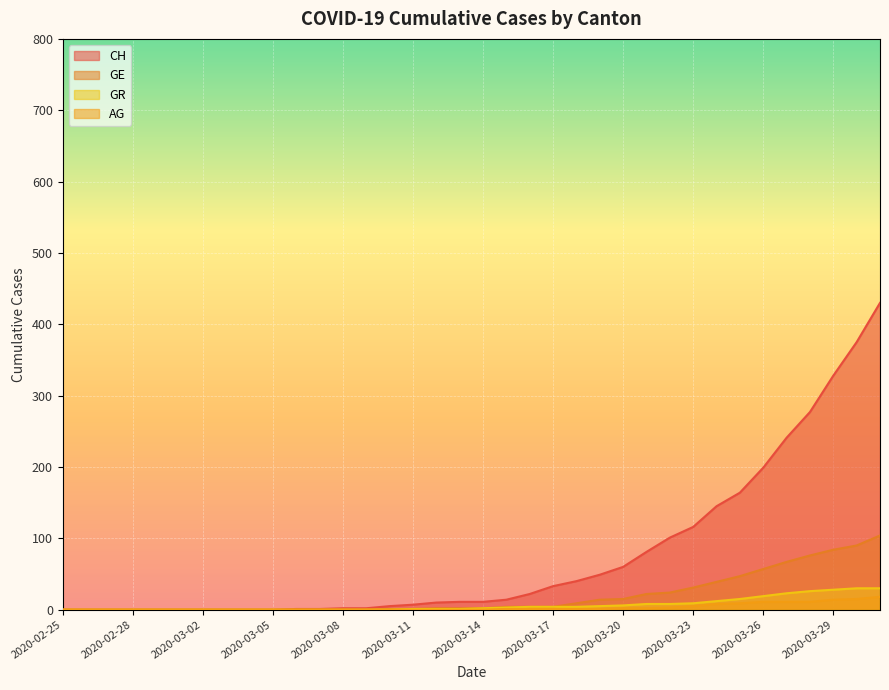

At which label is AG closest to 9?

2020-03-25